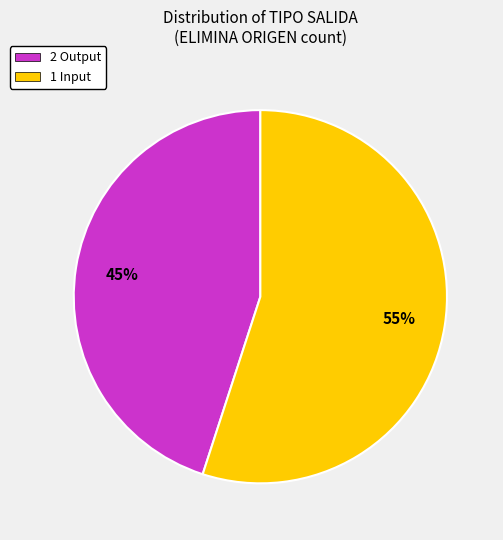

True or false: 2 Output accounts for 45% of the total.

True